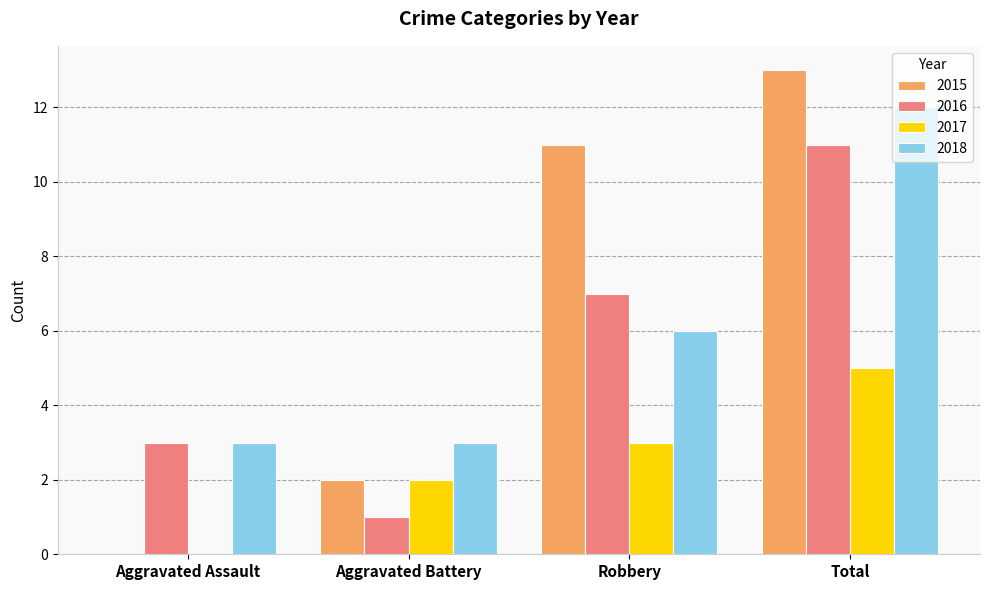

Count the number of data series in this chart.

4